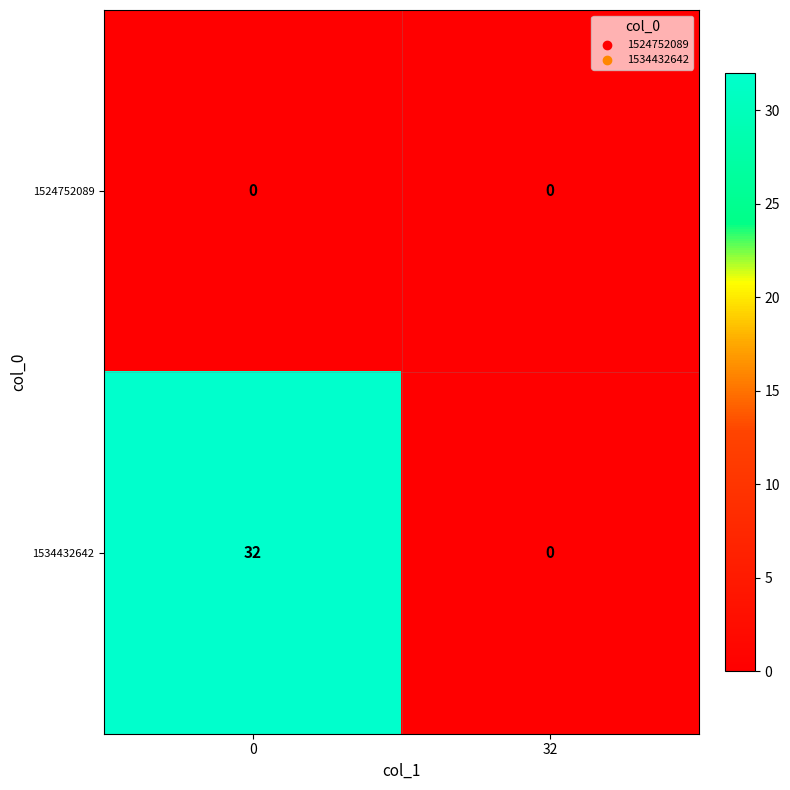

At how many categories does at least one series exceed 22?

1